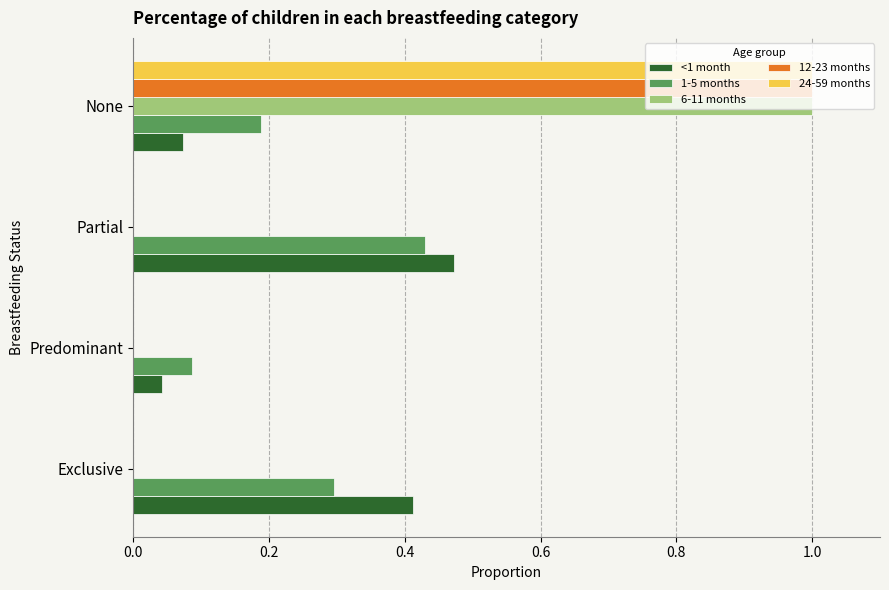

At which label is <1 month closest to 0?

Predominant